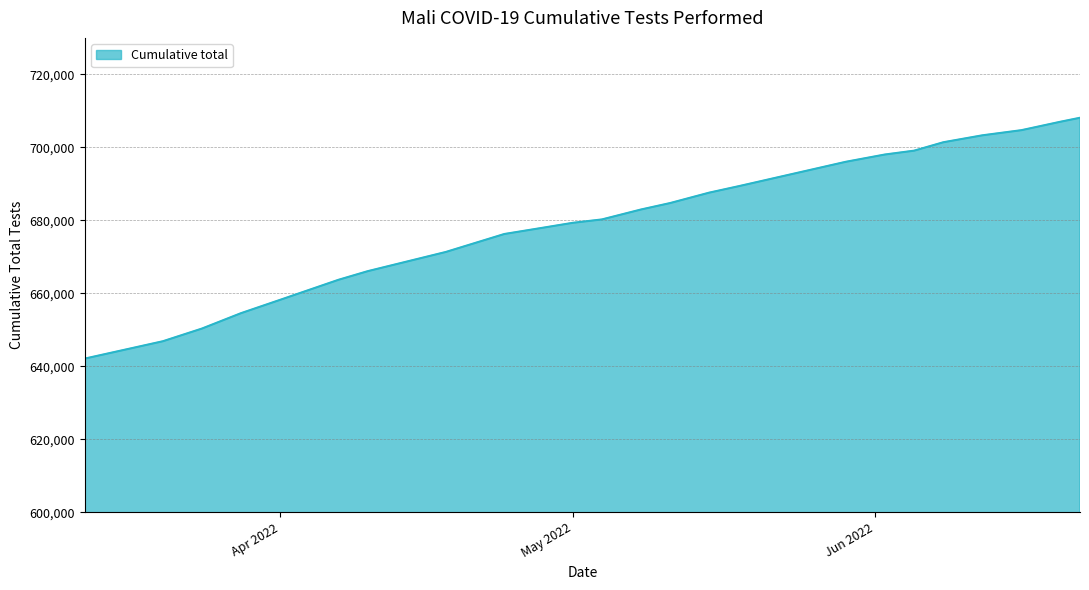

What is the maximum value shown in the chart?

708110